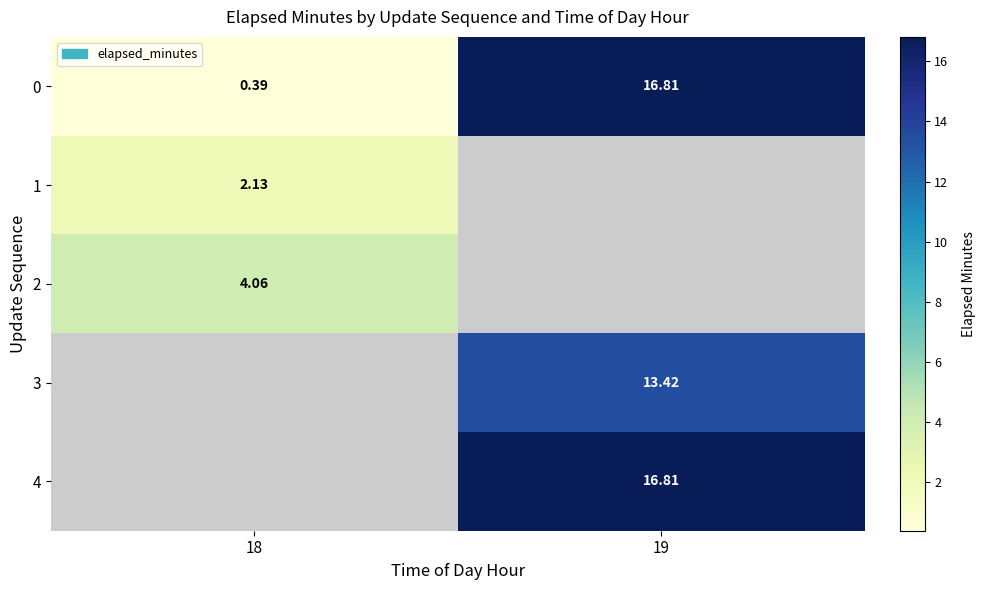

Which label corresponds to the smallest value in the chart?

18